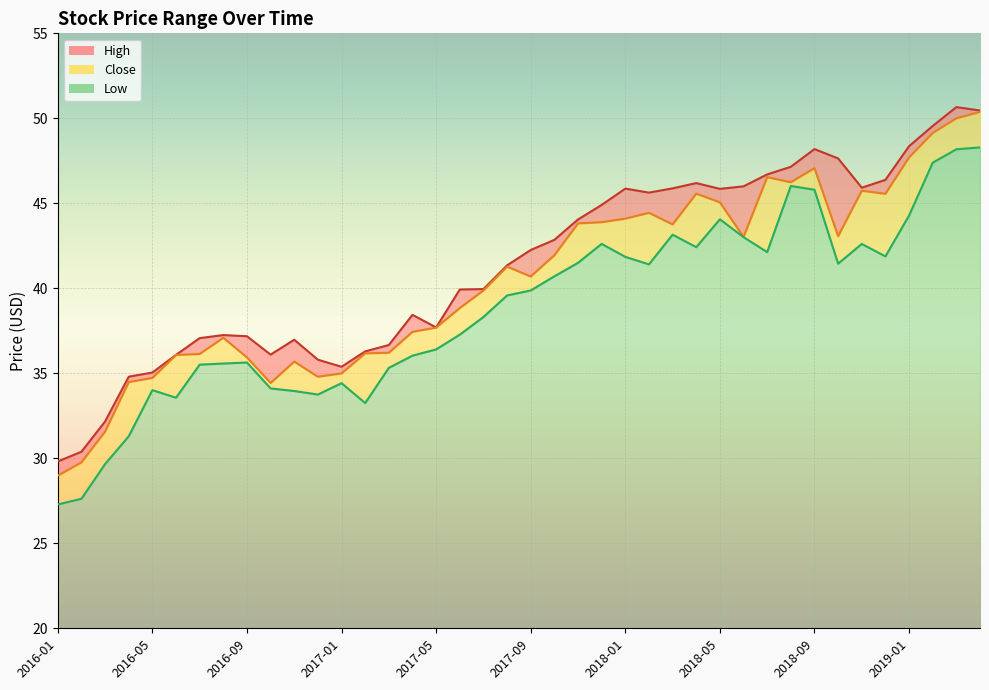

At which category does Close reach its first local valley?

2016-10